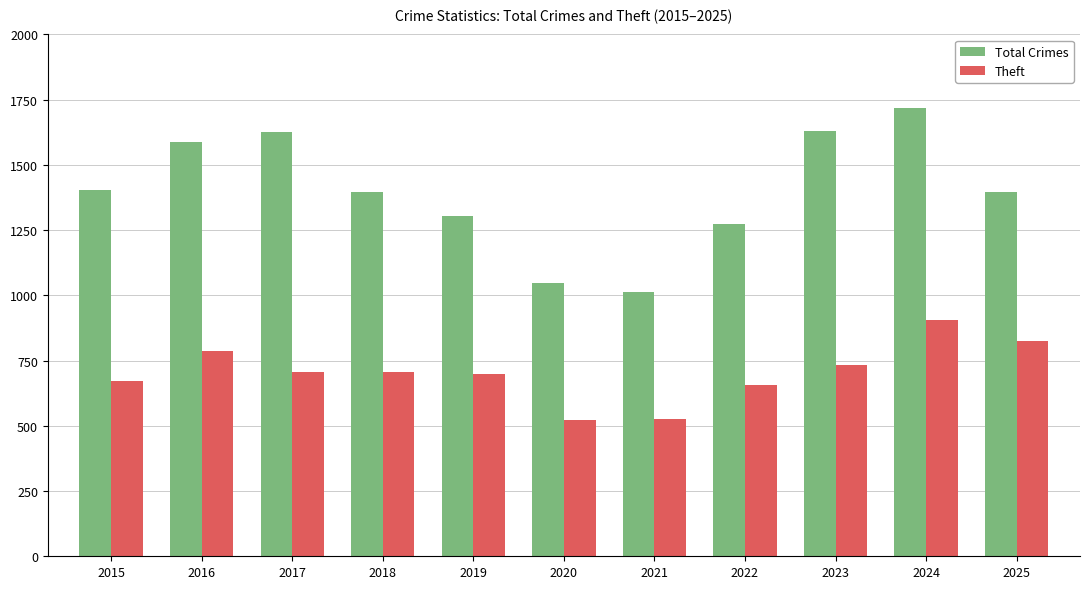

How many bars are there in total?

22